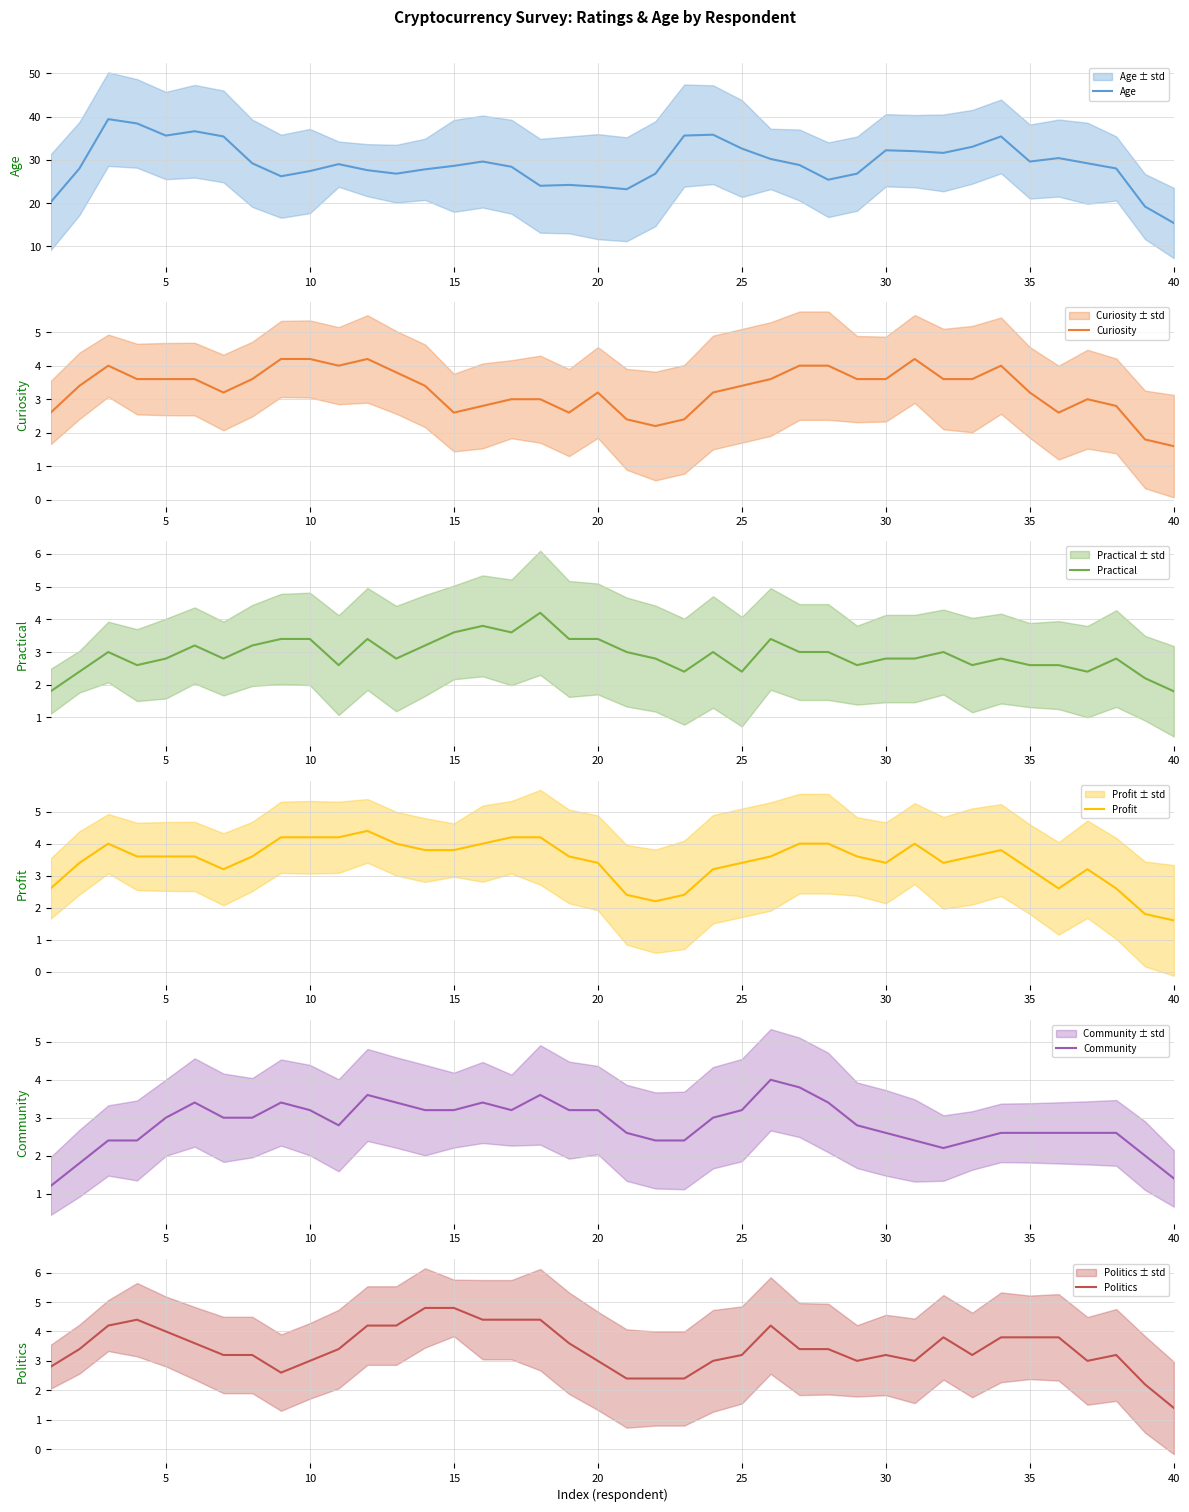

What is the lowest value of the Community series?

1.2